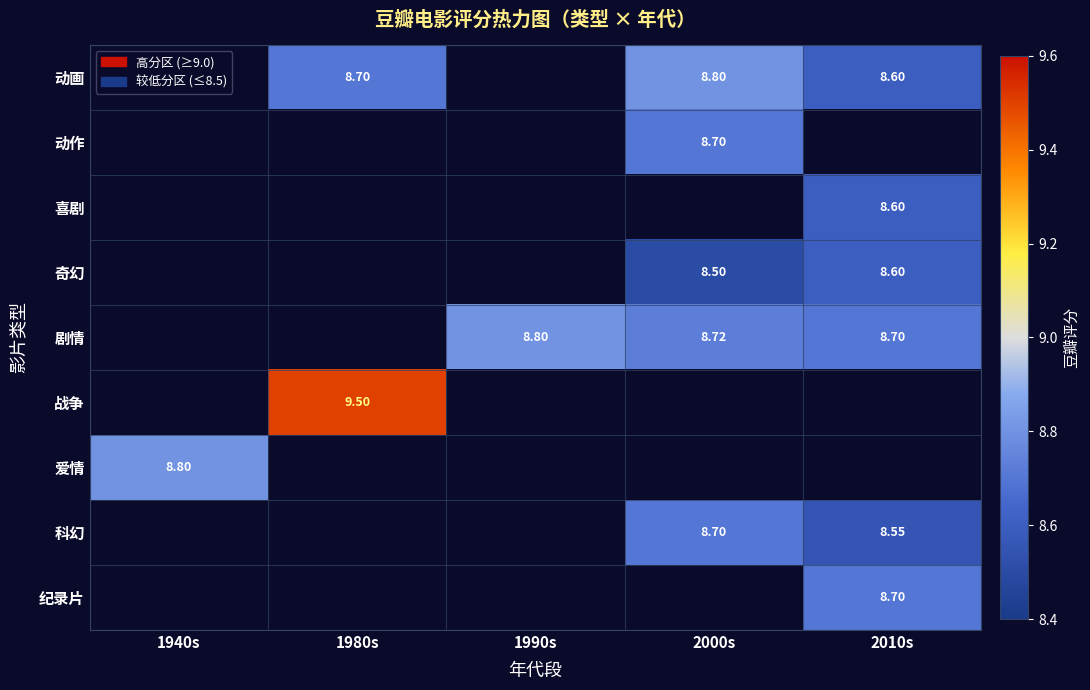

Between 1940s and 1980s, which is larger?

1980s